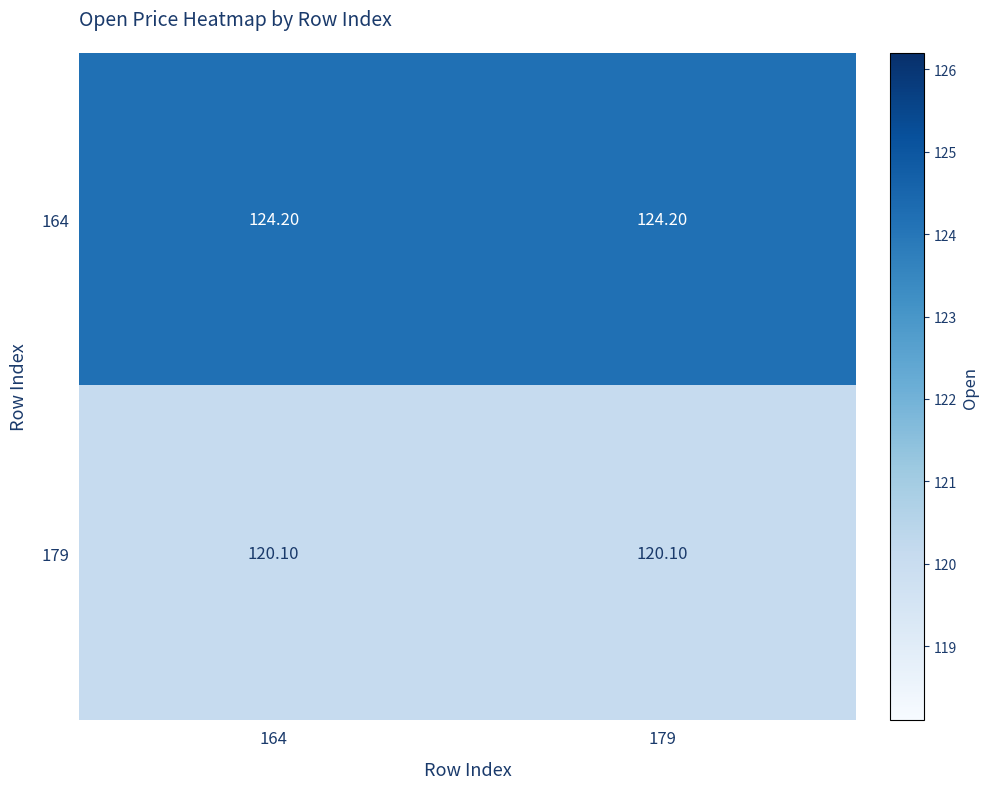

How many series are shown in this chart?

2